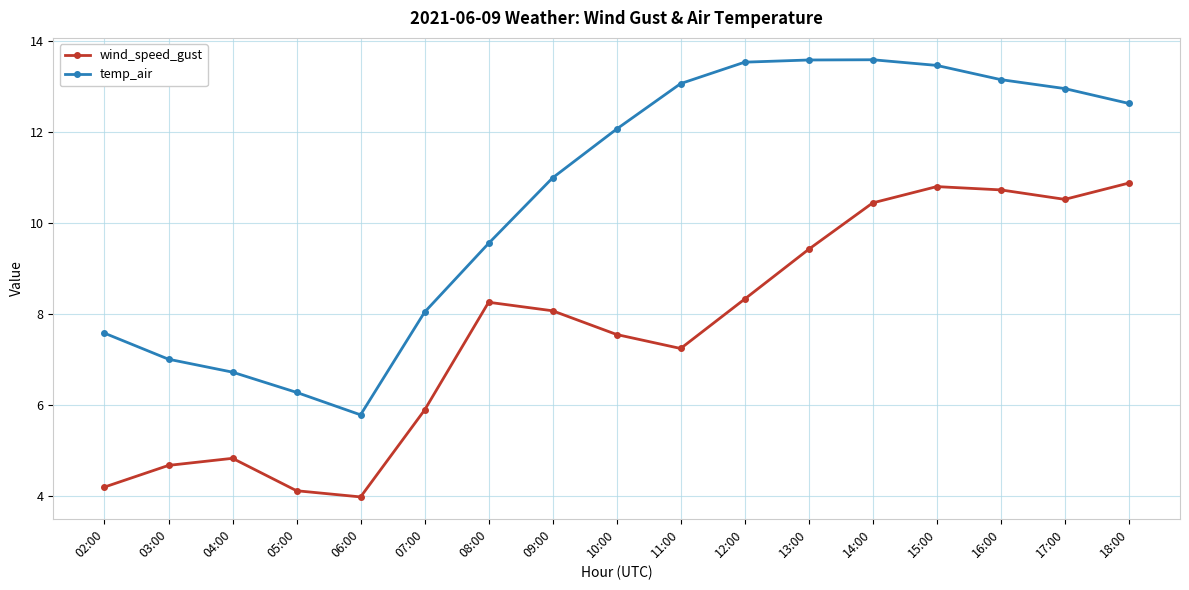

At which label is temp_air closest to 9?

08:00